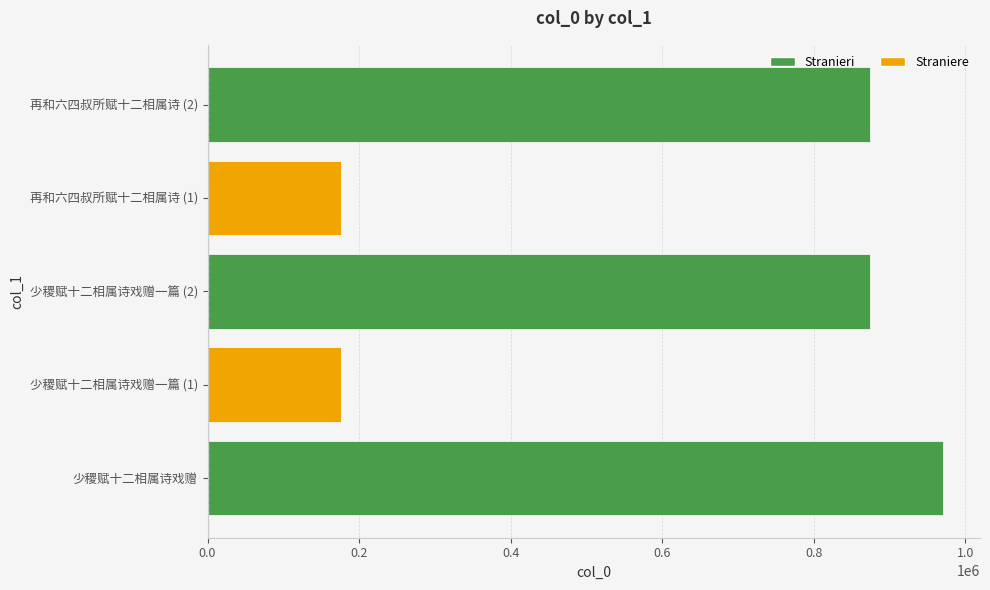

Is it true that the value at 少稷赋十二相属诗戏赠一篇 (1) is 175805?

True